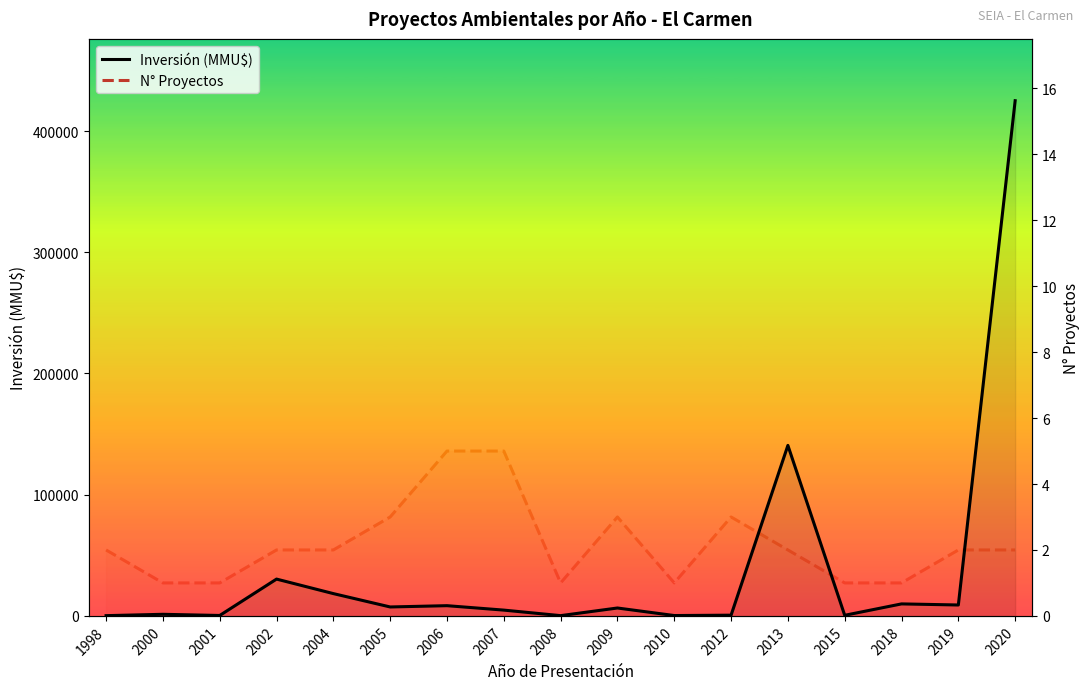

Reading left to right, what are all the values shown in this chart?

Inversión (MMU$): 210	1320	350	30370	18400	7375	8435	4780	215	6522	300	600	140650	500	9903	9000	425000
N° Proyectos: 2	1	1	2	2	3	5	5	1	3	1	3	2	1	1	2	2